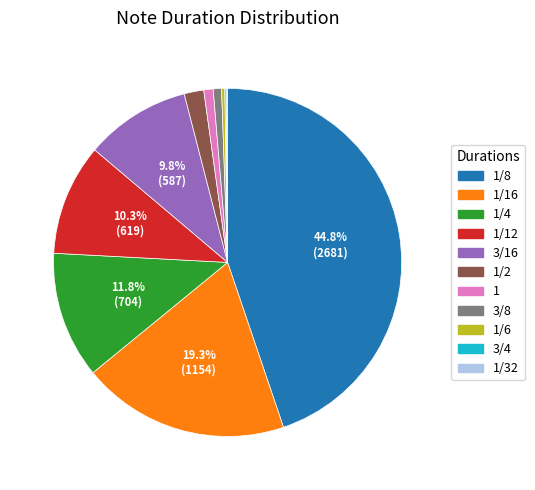

Which has a higher value, 1 or 3/16?

3/16